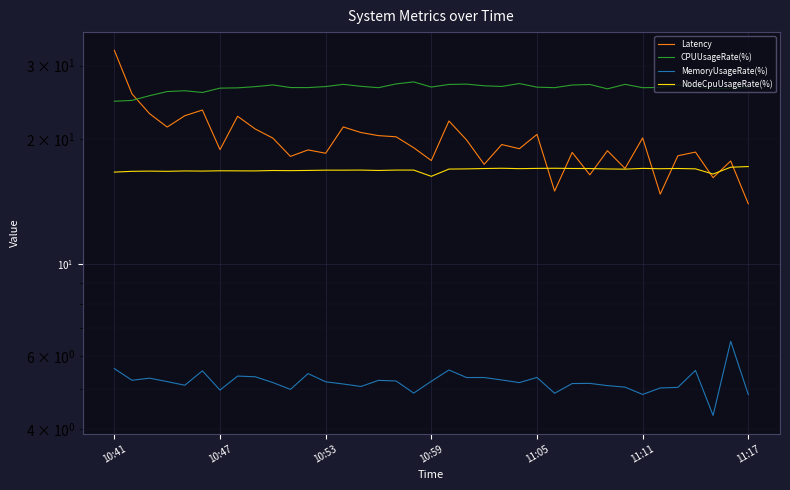

What is the maximum value shown in the chart?

32.6